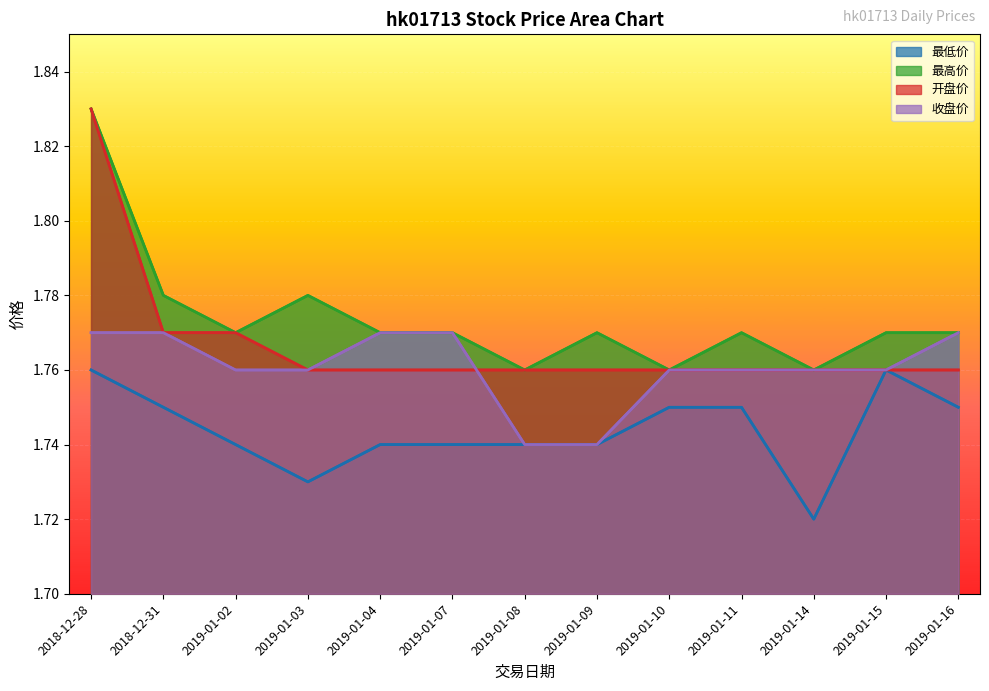

True or false: 最低价 and 收盘价 cross at least once.

False